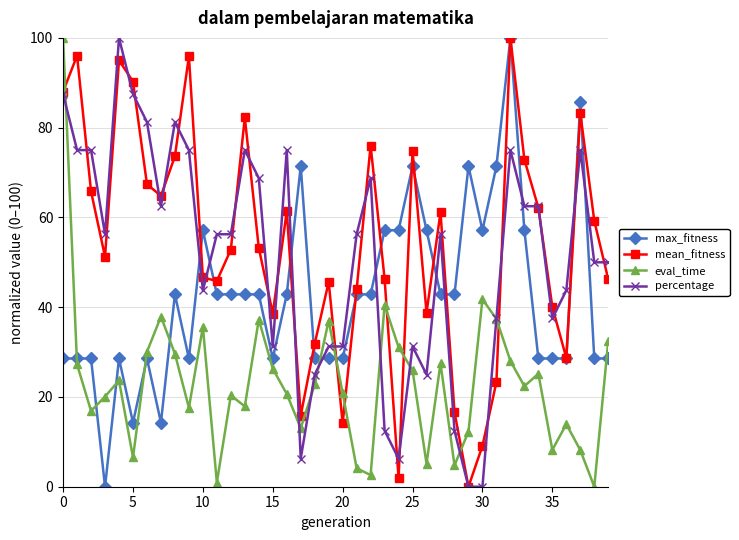

What is the greatest value displayed?

100.0